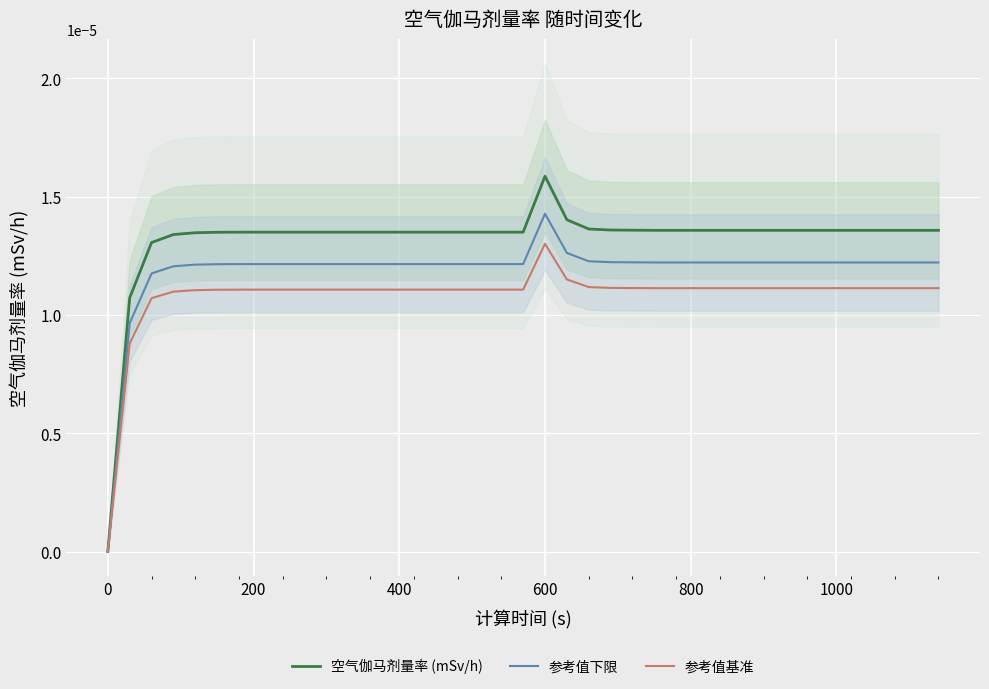

Which category has the highest value in the 参考值基准 series?

600